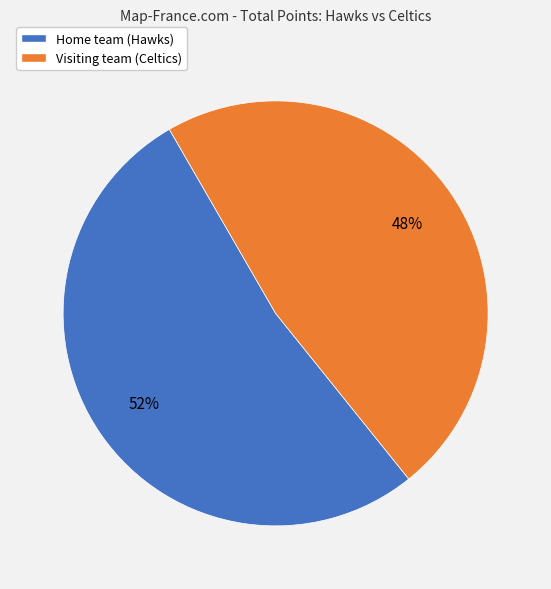

Do Visiting team (Celtics) and Home team (Hawks) together represent more than half of the pie?

Yes